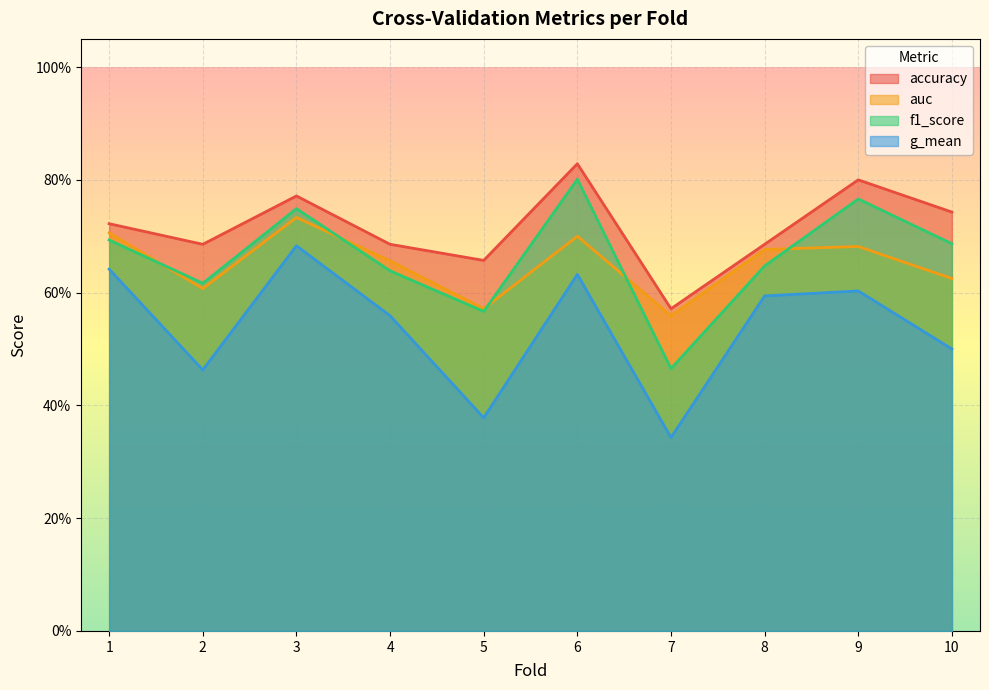

At which category does f1_score reach its first local peak?

3